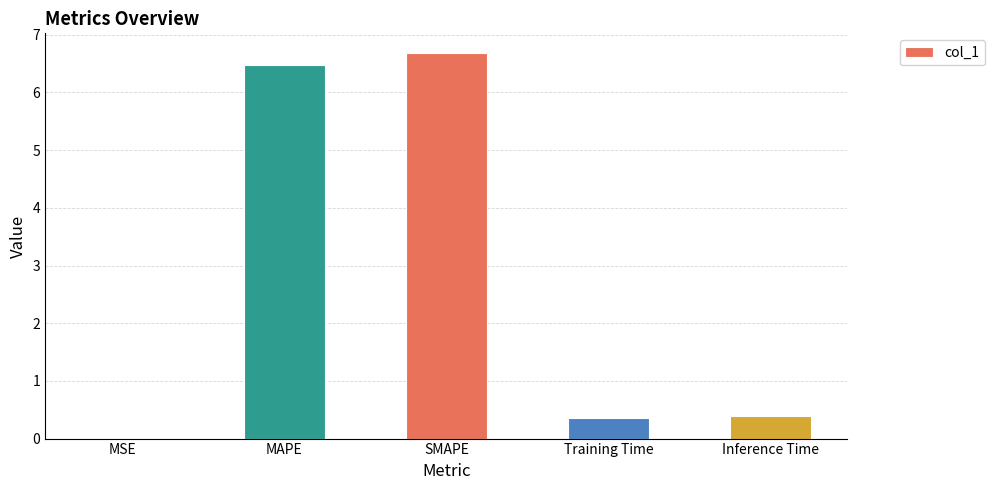

What is the difference between the values at MAPE and SMAPE?

0.2